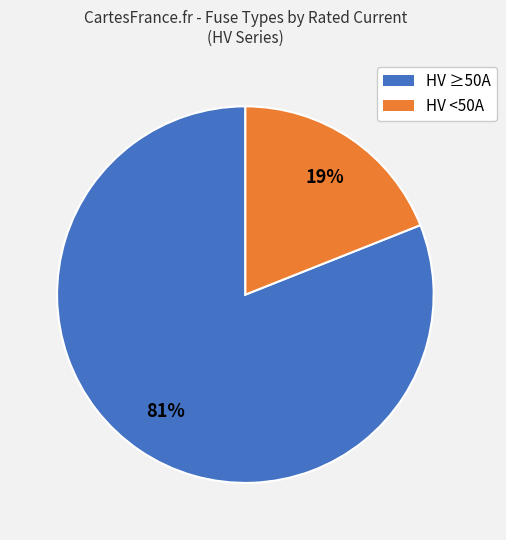

To the nearest percent, what is the average slice percentage?

50%